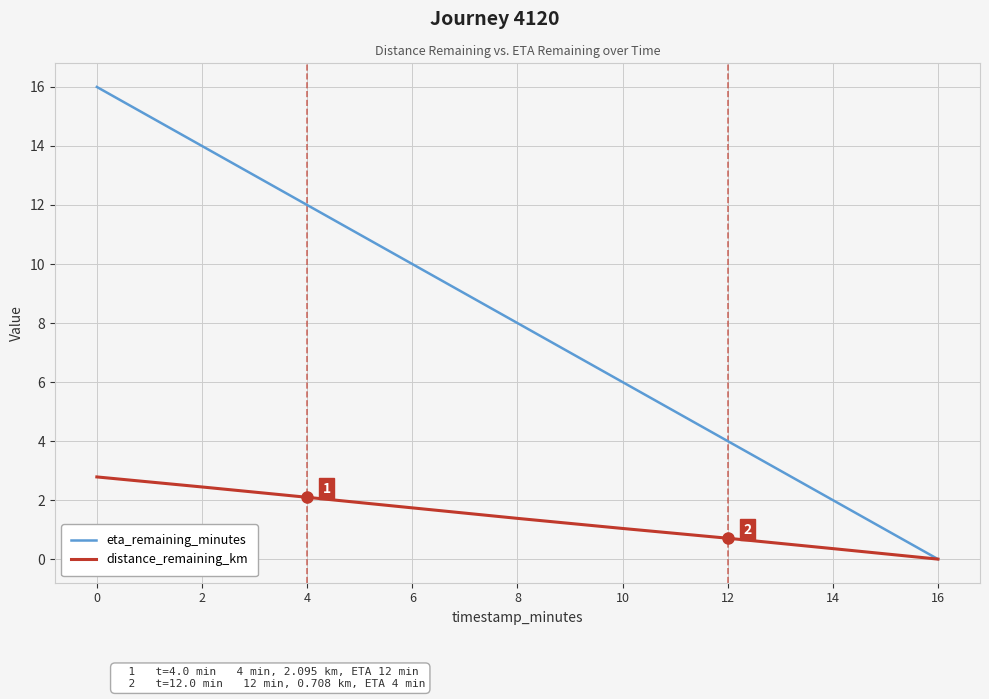

What is the sum of the distance_remaining_km values at 4 and 12?

2.8